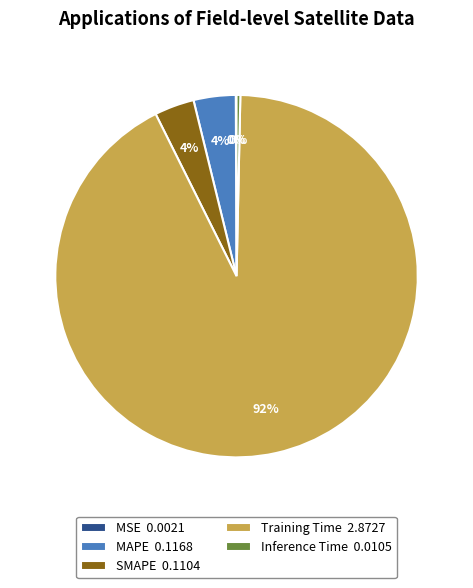

To the nearest percent, what is the average slice percentage?

20%